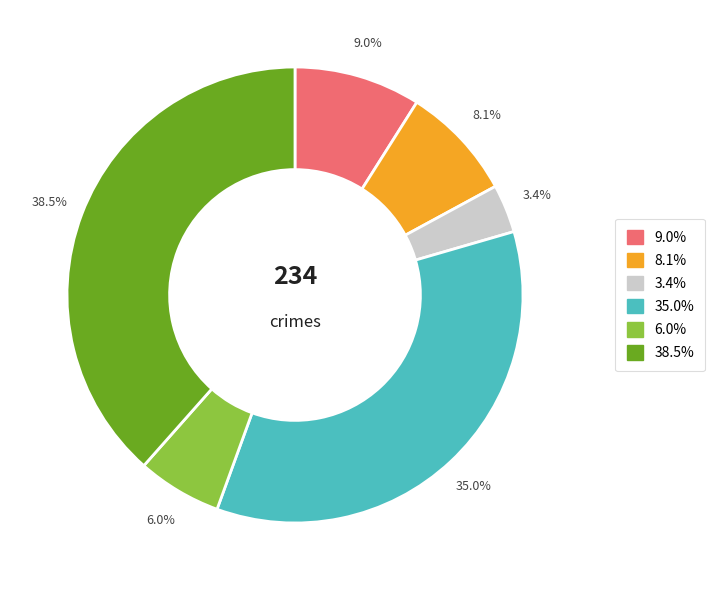

How many slices are in this pie chart?

6